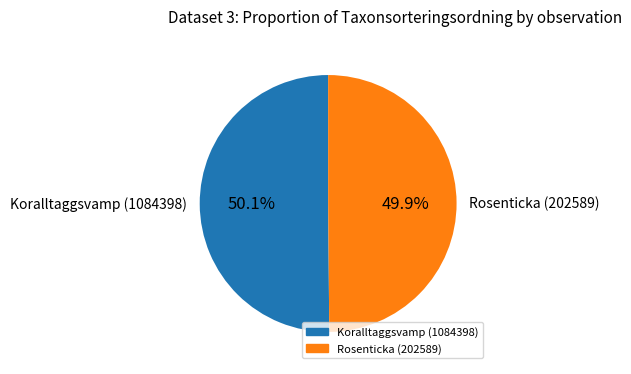

Is it true that Koralltaggsvamp (1084398) is 50% of the pie?

True